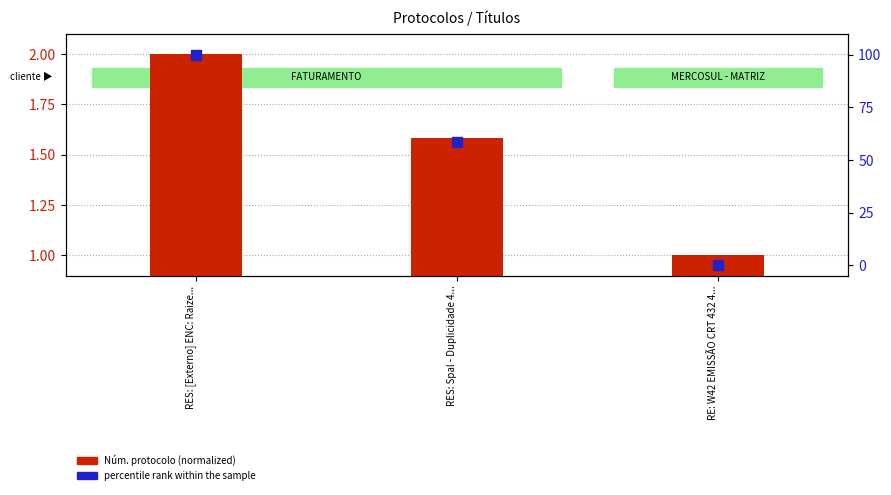

Which series has the largest Y range (max minus min)?

percentile rank within the sample